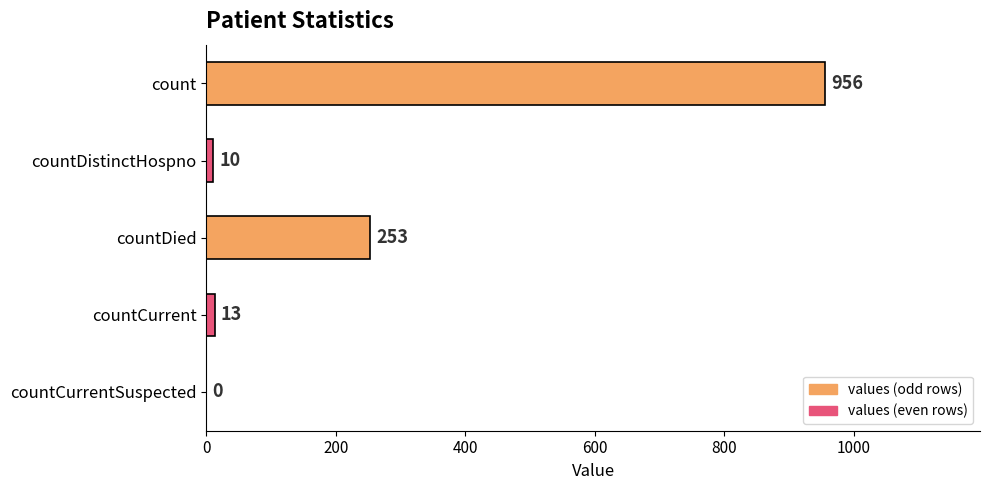

Reading top to bottom, what are all the values shown in this chart?

count=956	countDistinctHospno=10	countDied=253	countCurrent=13	countCurrentSuspected=0